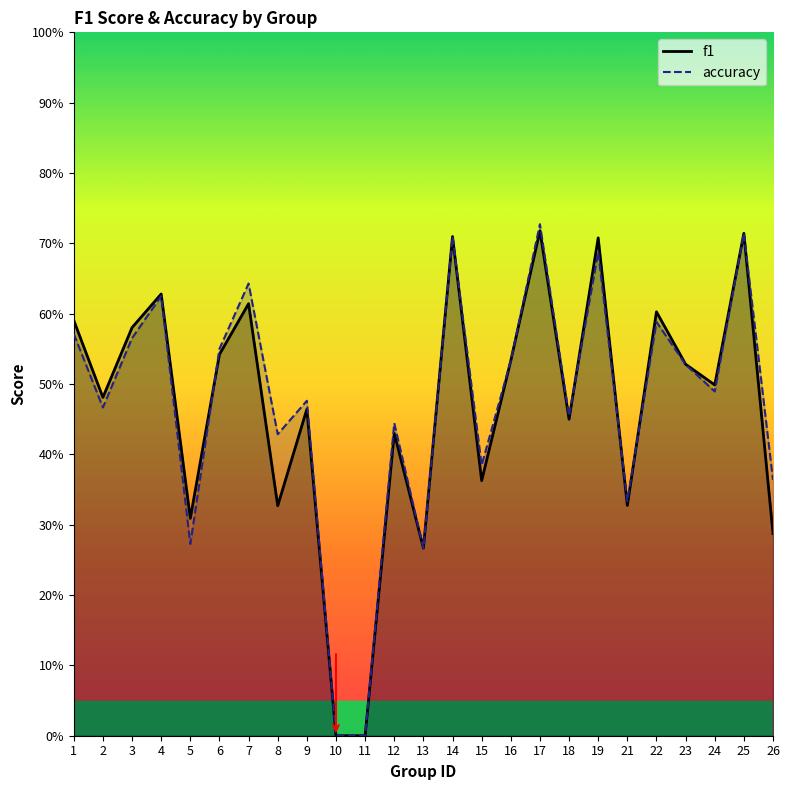

What are all the series names shown in the legend?

f1, accuracy